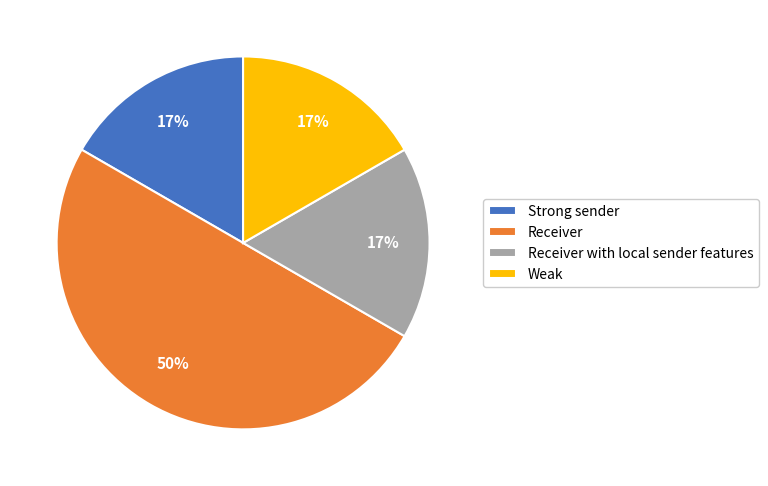

To the nearest percent, what is the average slice percentage?

25%